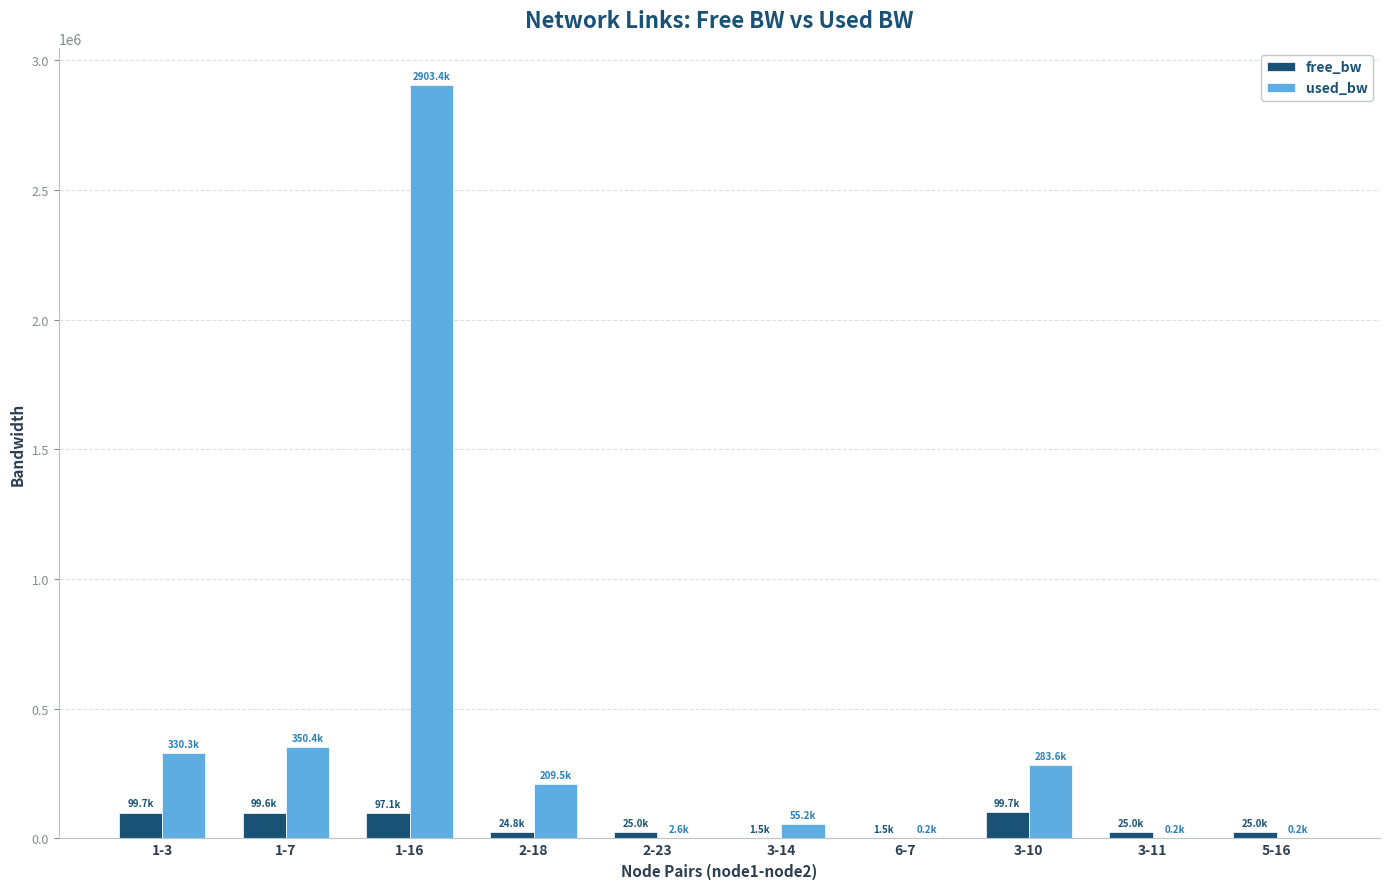

At which category does the chart reach its peak across all series?

1-16